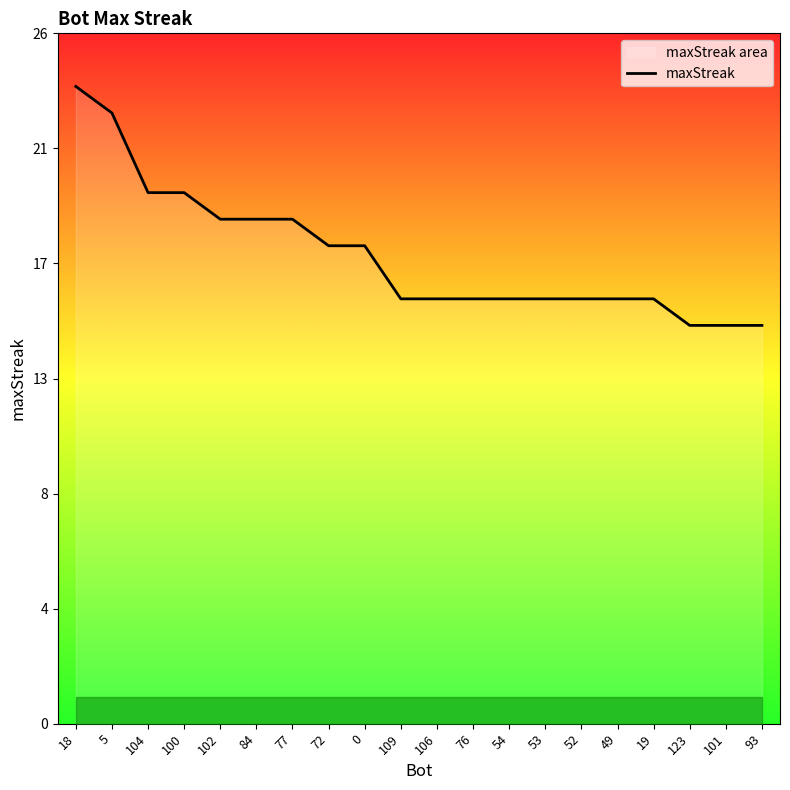

Which label corresponds to the smallest value in the chart?

123